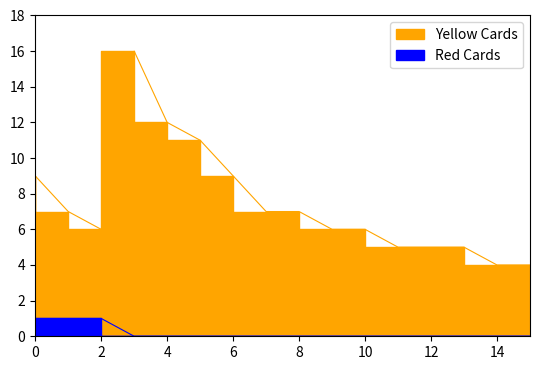

The value of Red Cards at 14 is 0. True or false?

True